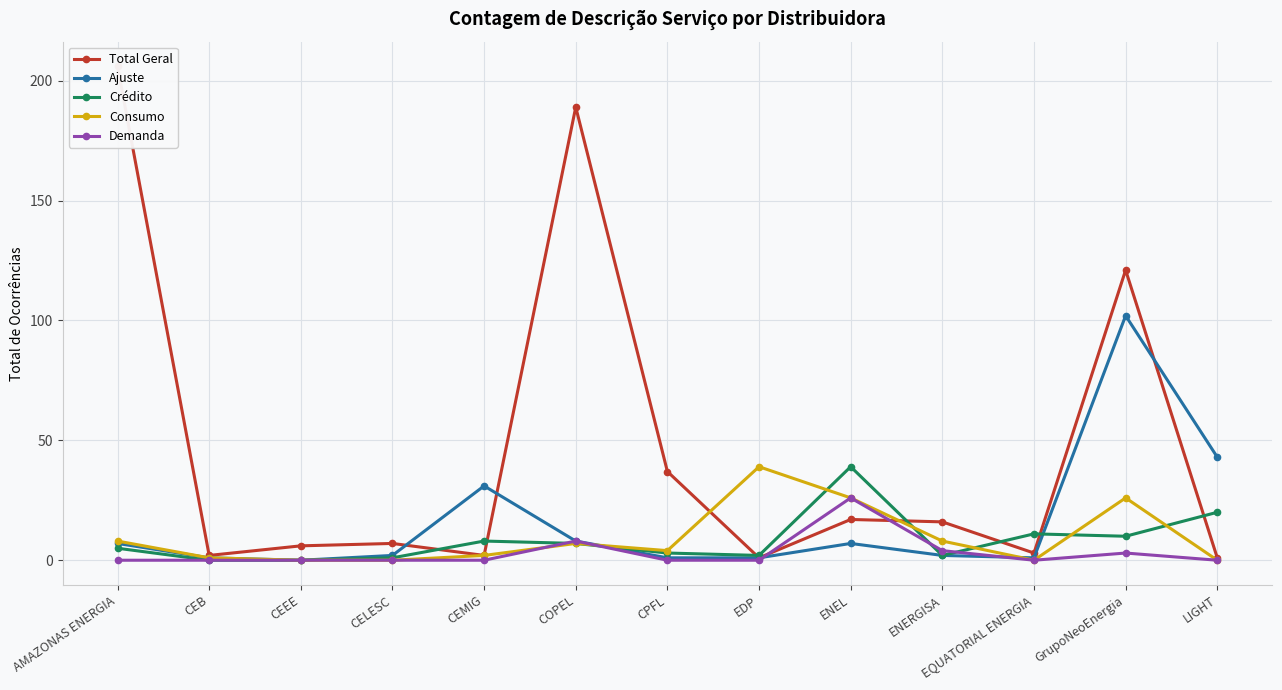

Is this an area chart (filled region under the line)?

No